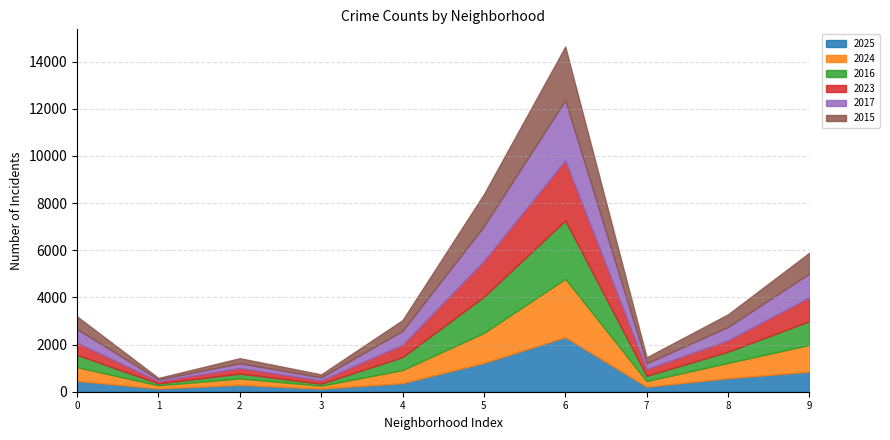

At which category is the sum across all series the highest?

6